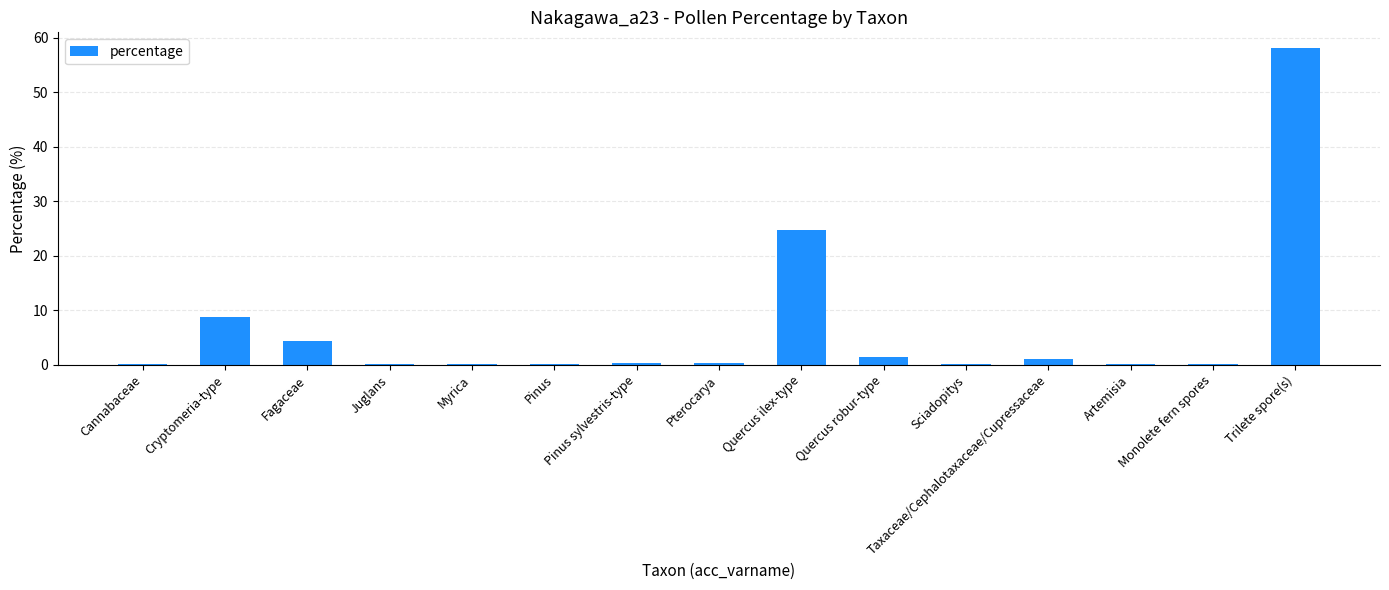

At which label is the value closest to 29?

Quercus ilex-type